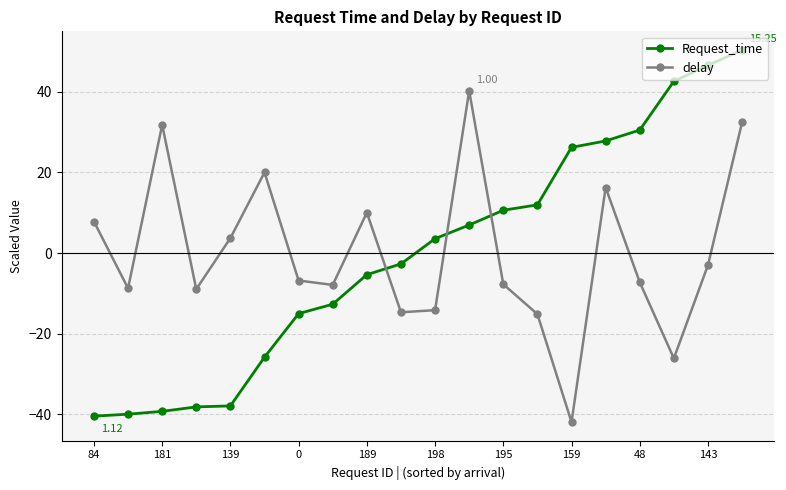

What is the difference between the second highest and second lowest values in the delay series?

58.6